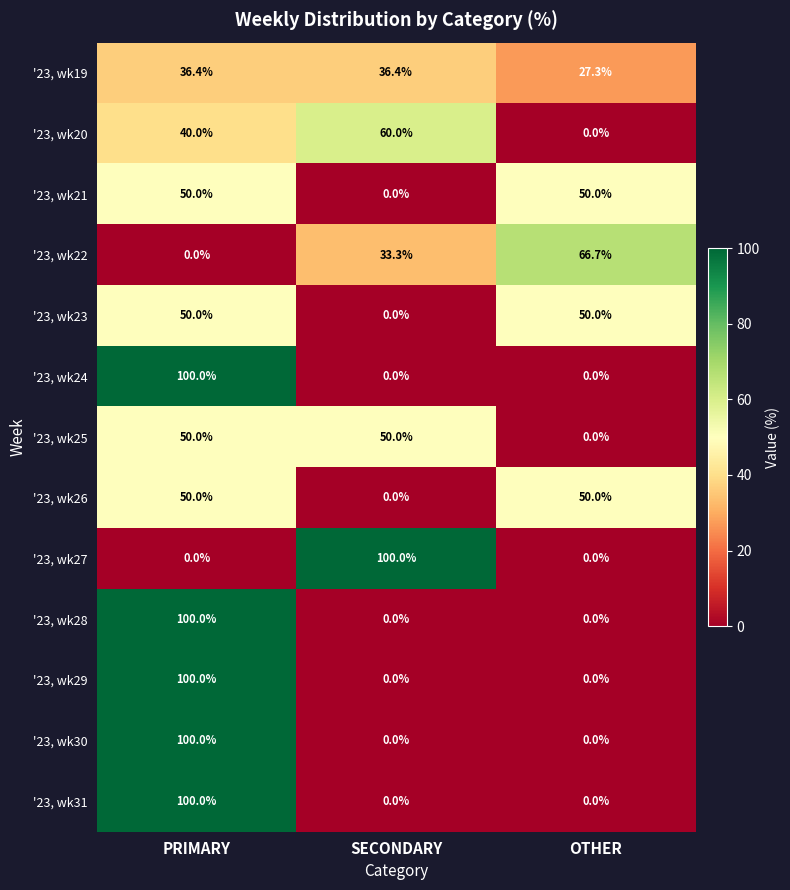

What is the difference between the highest and lowest values at PRIMARY?

100.0